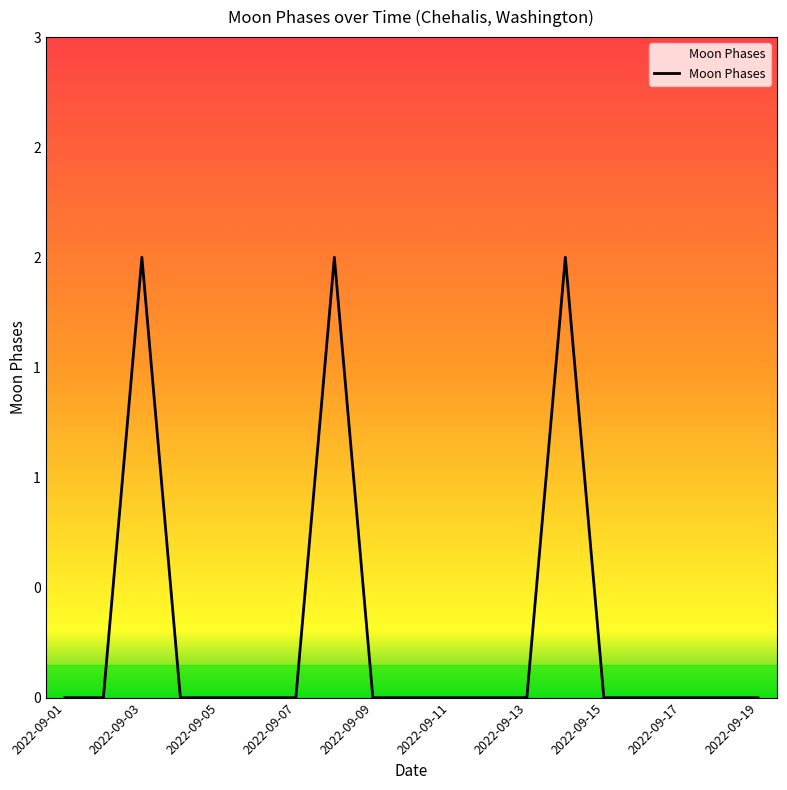

Reading left to right, what are all the values shown in this chart?

0	0	2	0	0	0	0	2	0	0	0	0	0	2	0	0	0	0	0